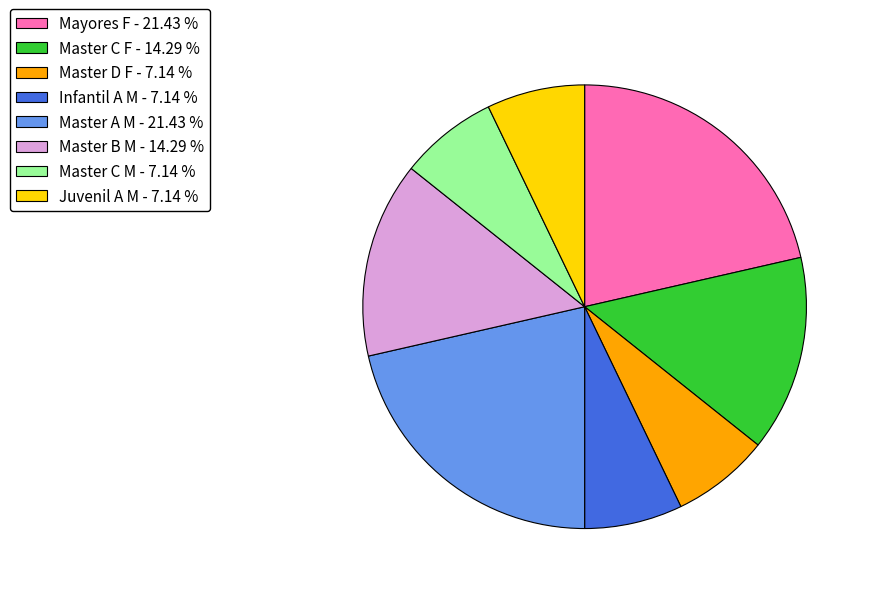

Does Infantil A M - 7.14 % account for over 50% of the chart?

No